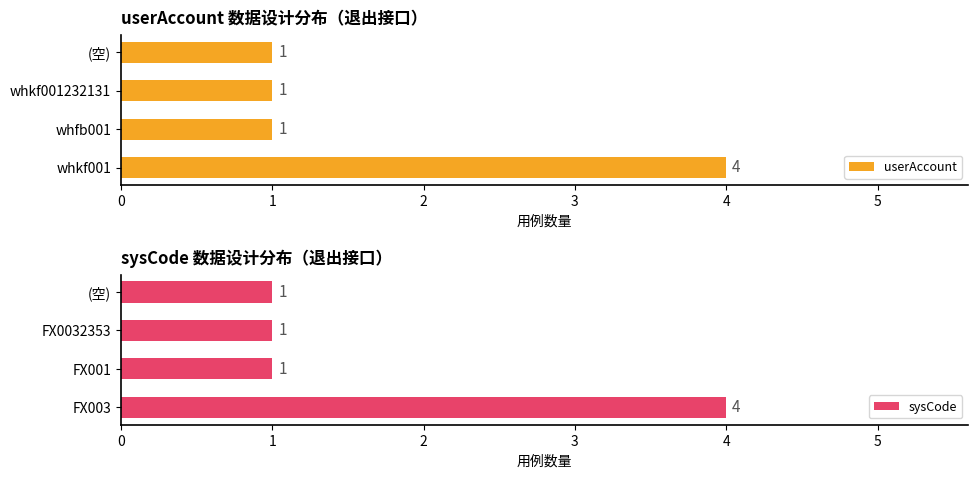

Is it true that sysCode equals 4 at FX003?

True